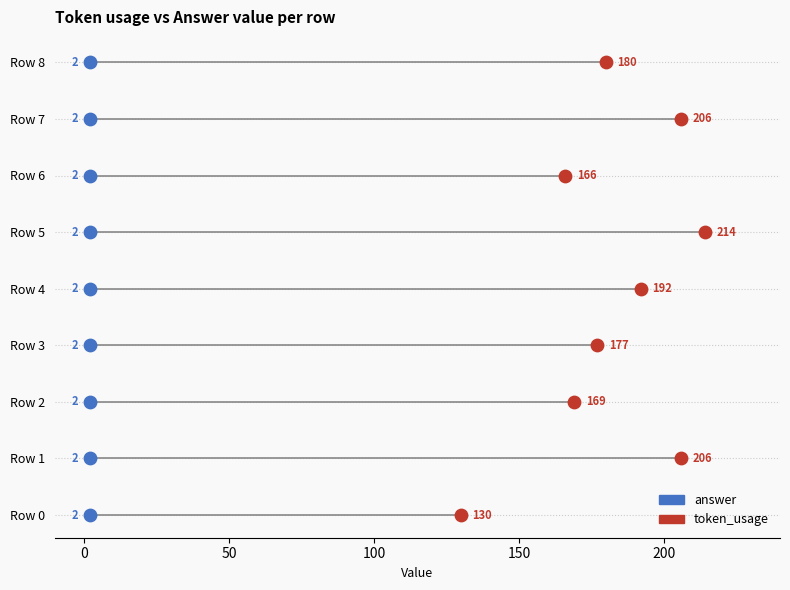

What are all the series names shown in the legend?

answer, token_usage